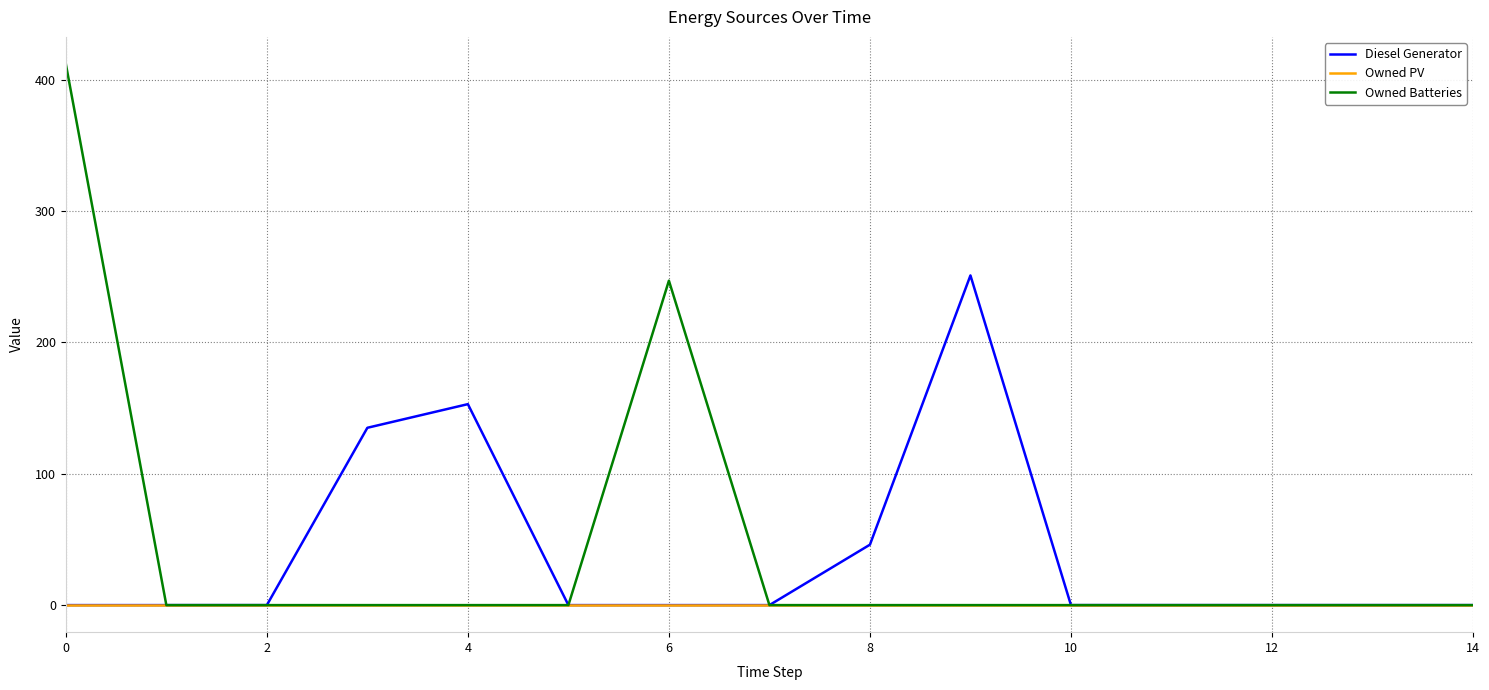

Which series has the widest spread of values?

Owned Batteries